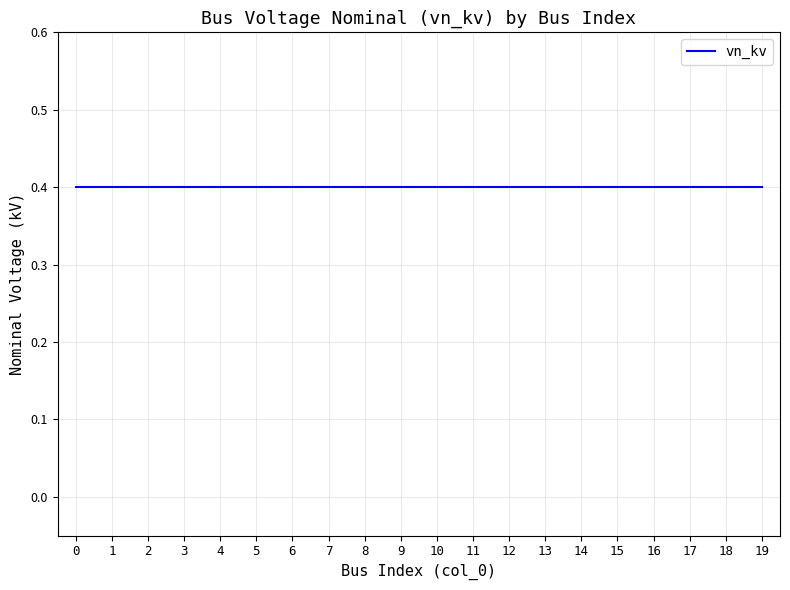

Reading left to right, what are all the values shown in this chart?

vn_kv: 0=0.4	1=0.4	2=0.4	3=0.4	4=0.4	5=0.4	6=0.4	7=0.4	8=0.4	9=0.4	10=0.4	11=0.4	12=0.4	13=0.4	14=0.4	15=0.4	16=0.4	17=0.4	18=0.4	19=0.4
col_0 (index): 0=0.0	1=1.0	2=2.0	3=3.0	4=4.0	5=5.0	6=6.0	7=7.0	8=8.0	9=9.0	10=10.0	11=11.0	12=12.0	13=13.0	14=14.0	15=15.0	16=16.0	17=17.0	18=18.0	19=19.0